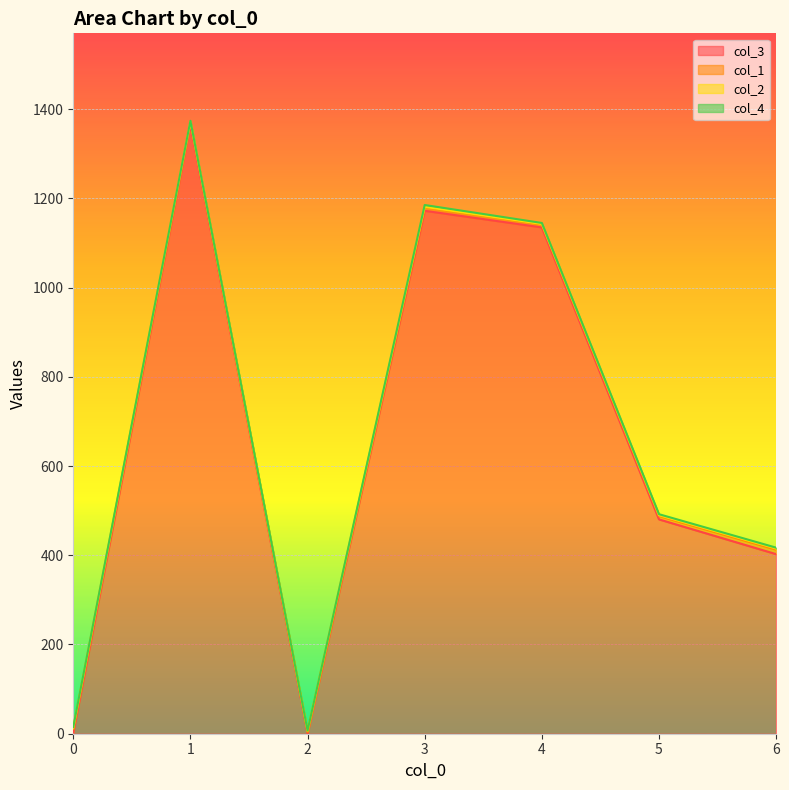

Which series changed the most between 5 and 5?

col_3